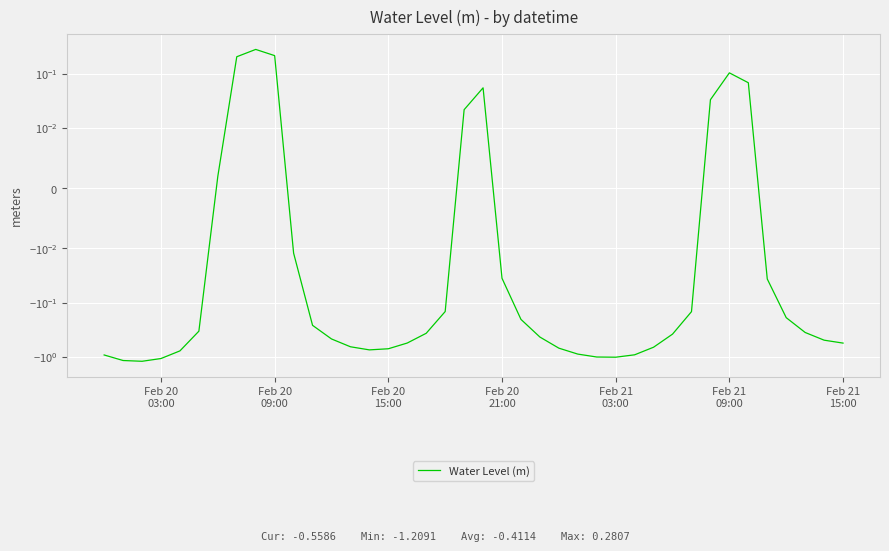

What is the value of the 13th point from the left?

-0.5